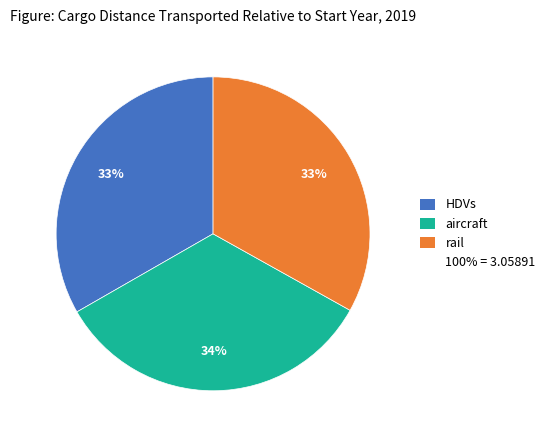

To the nearest percent, what is the average slice percentage?

33%